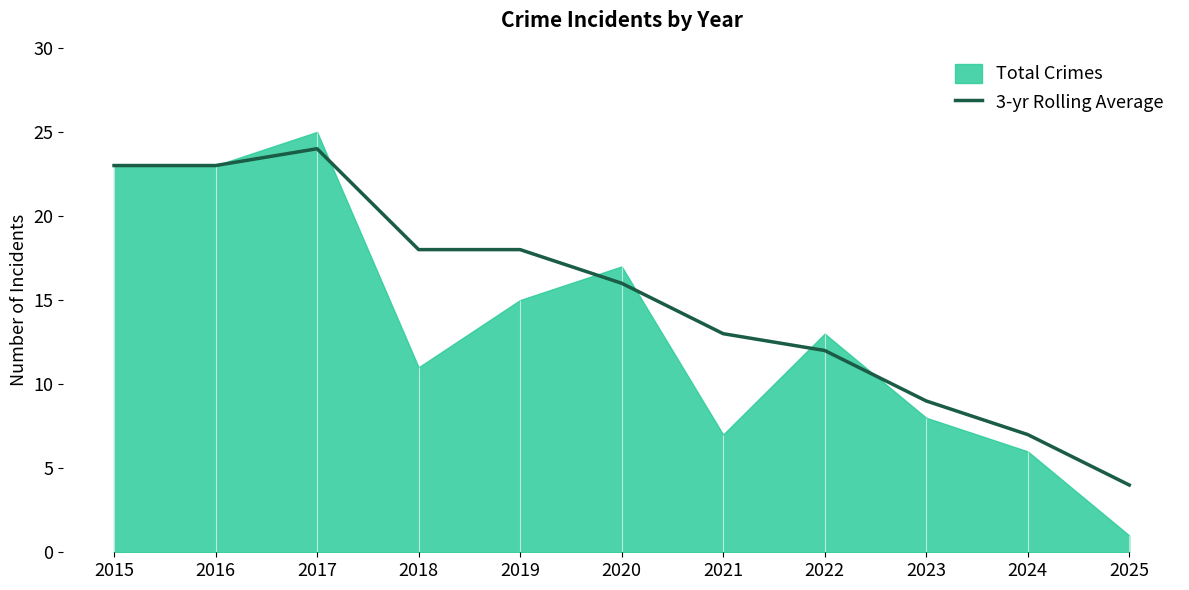

Reading left to right, list all the values displayed in this chart.

23	23	24	18	18	16	13	12	9	7	4